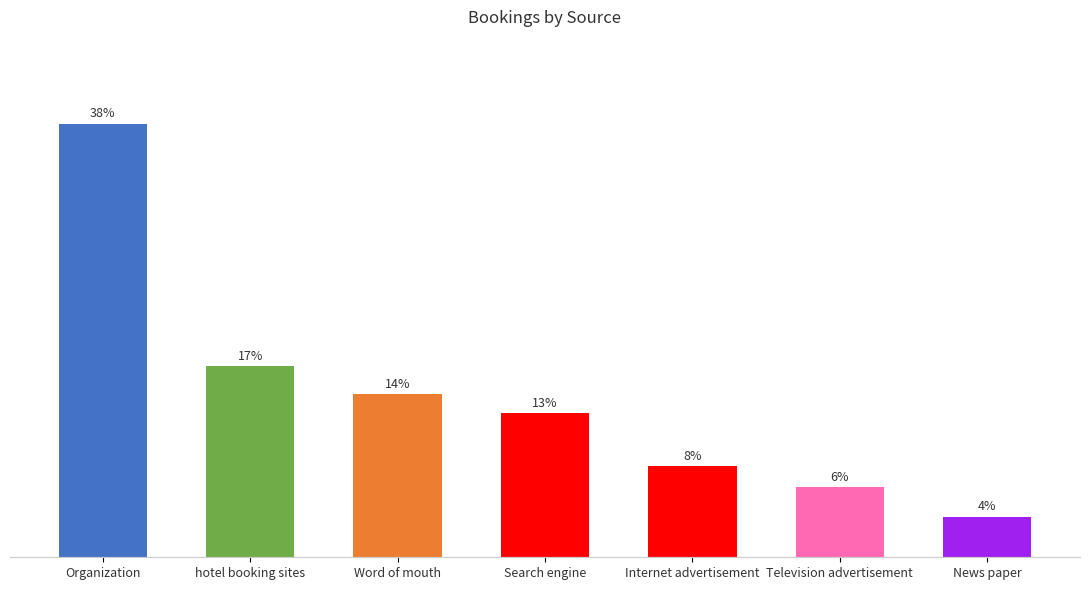

Between Search engine and Word of mouth, which is larger?

Word of mouth